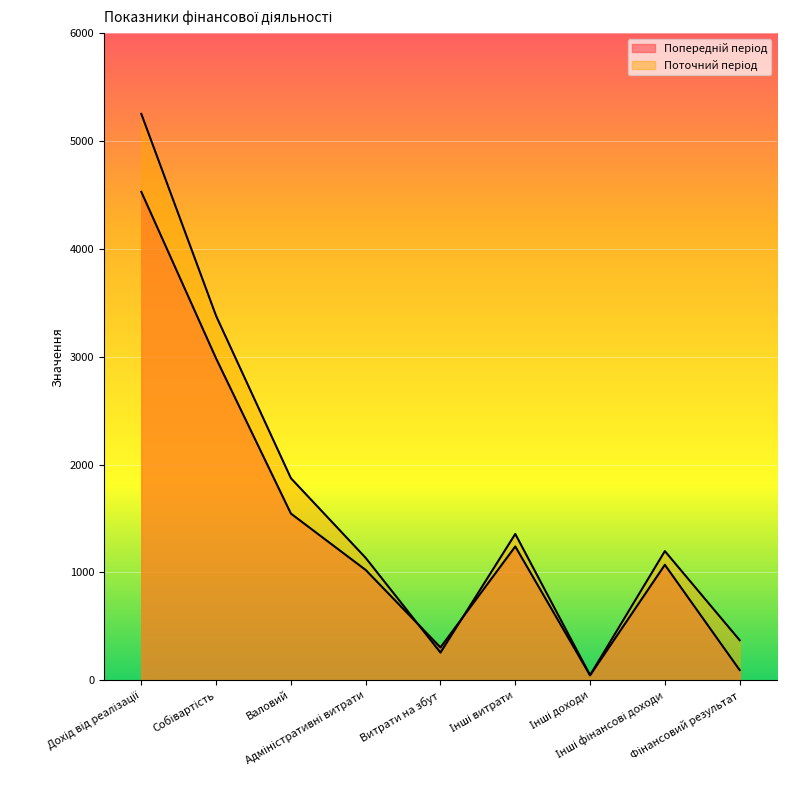

How many values in the Поточний період series exceed 1197?

4